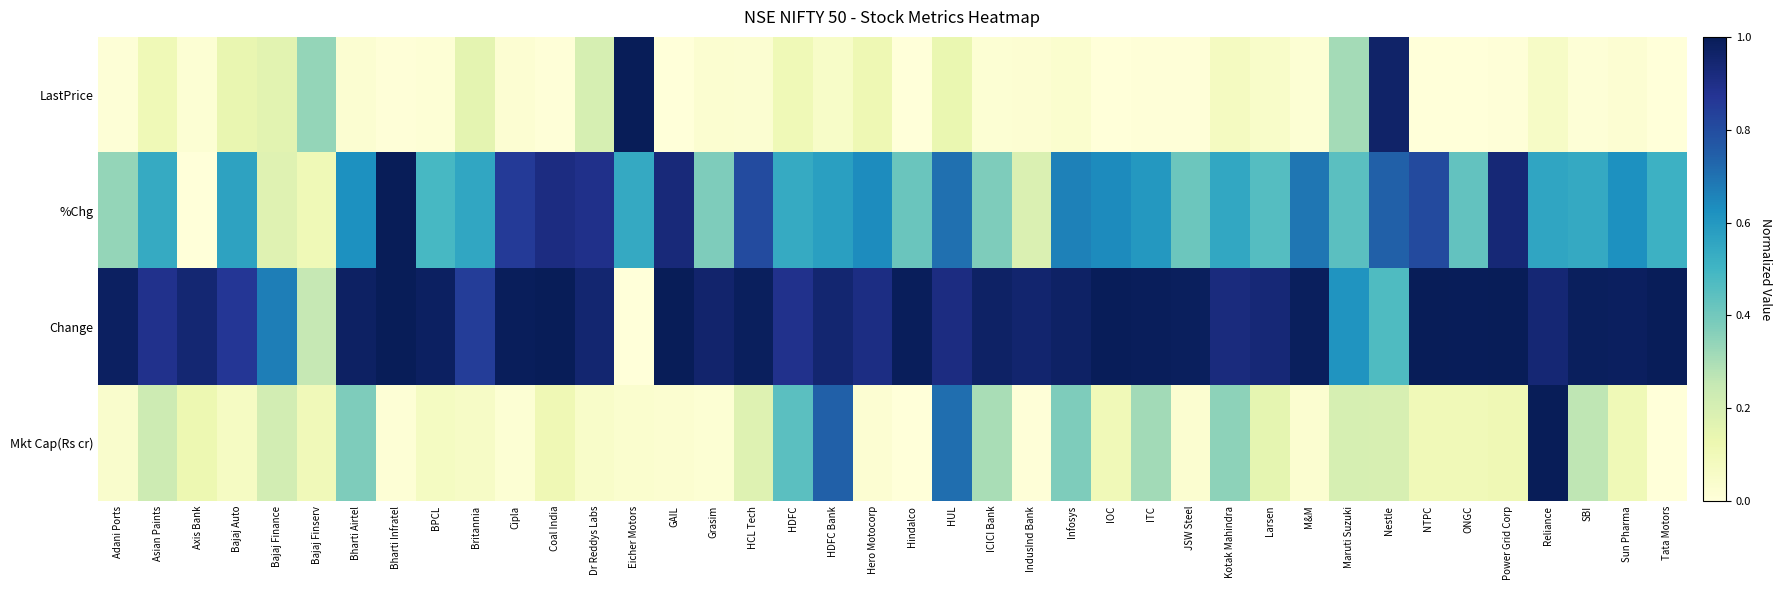

What is the maximum value shown in the chart?

1.0